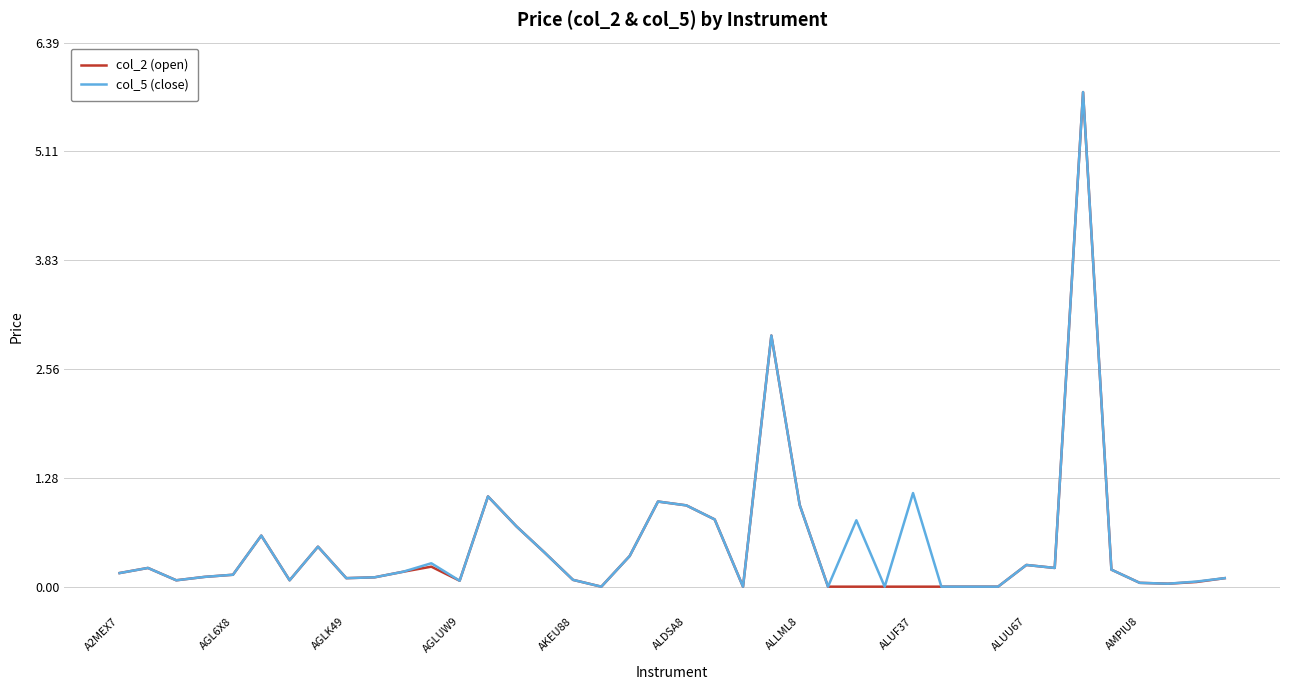

What is the greatest value displayed?

5.8